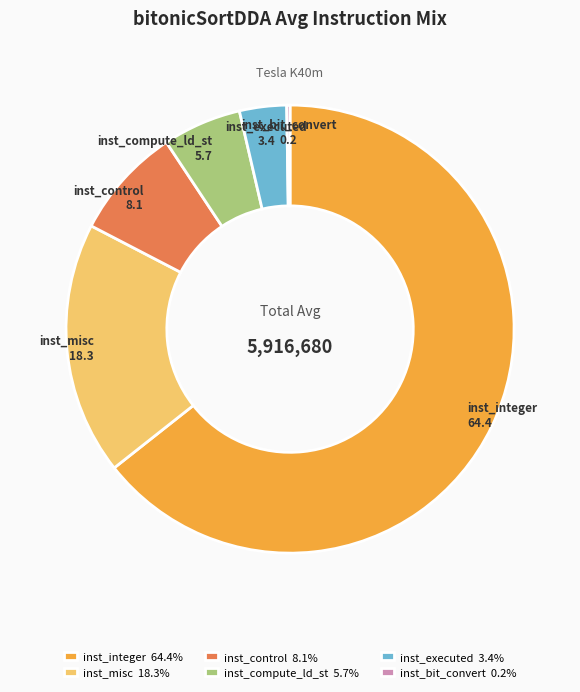

Is the sum of inst_control 8.1% and inst_misc 18.3% greater than half?

No